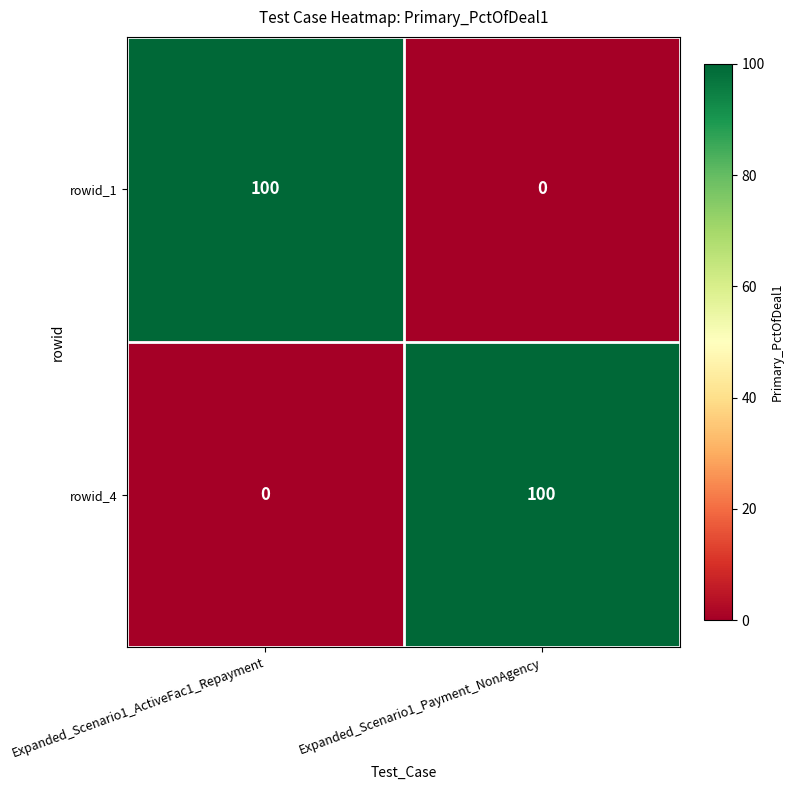

What is the total value across all series at Expanded_Scenario1_Payment_NonAgency?

100